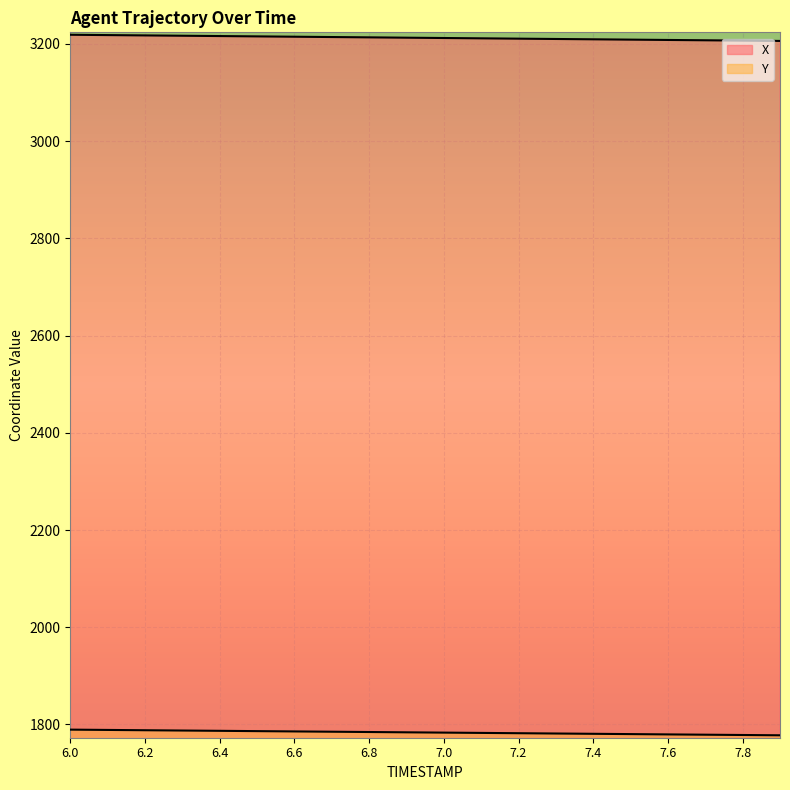

What is the label of the 7th point from the left?

6.6